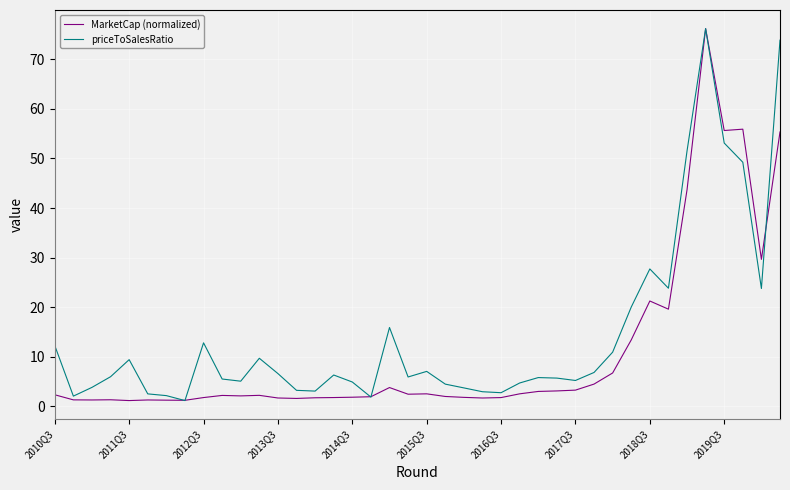

Rank the series by their average value, from lowest to highest.

MarketCap (normalized), priceToSalesRatio